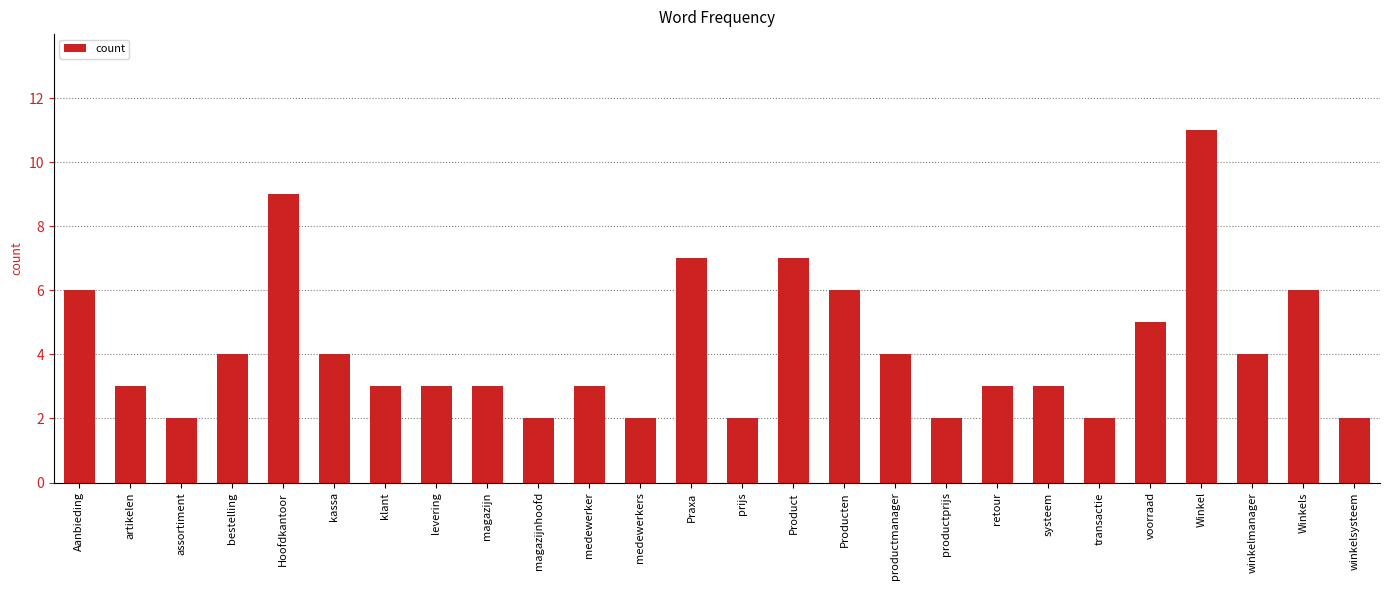

Approximately how many times larger is the value at kassa compared to productprijs?

2.0